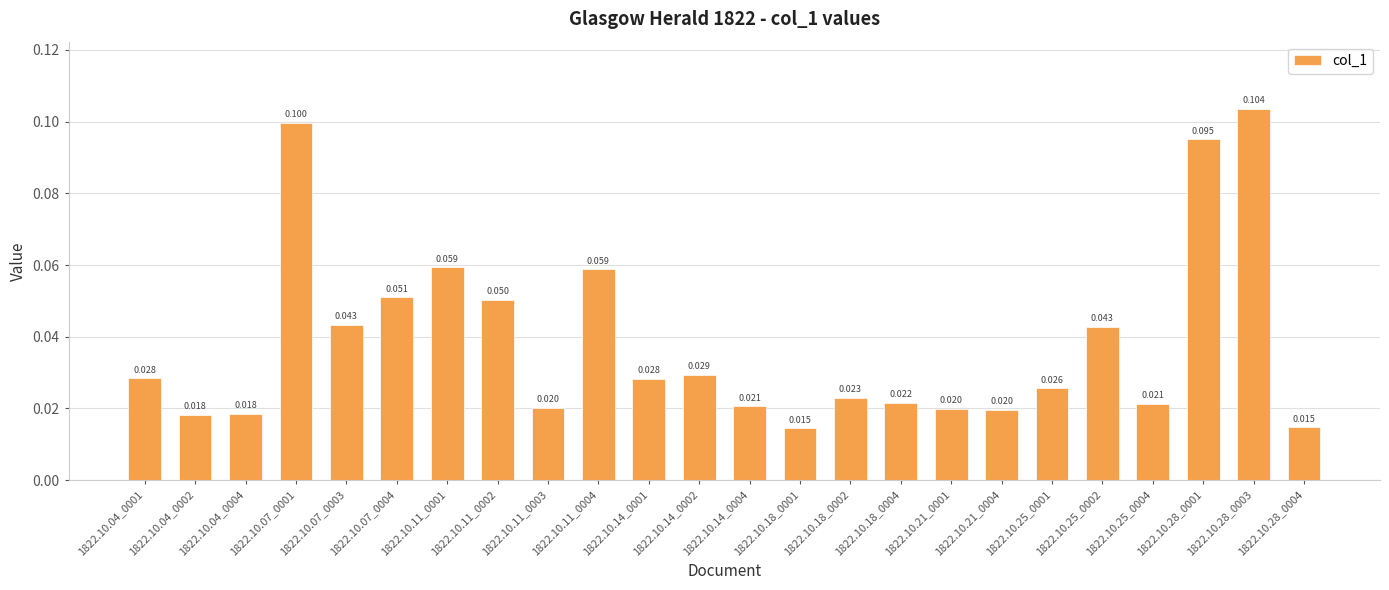

What is the sum of all values?

0.9